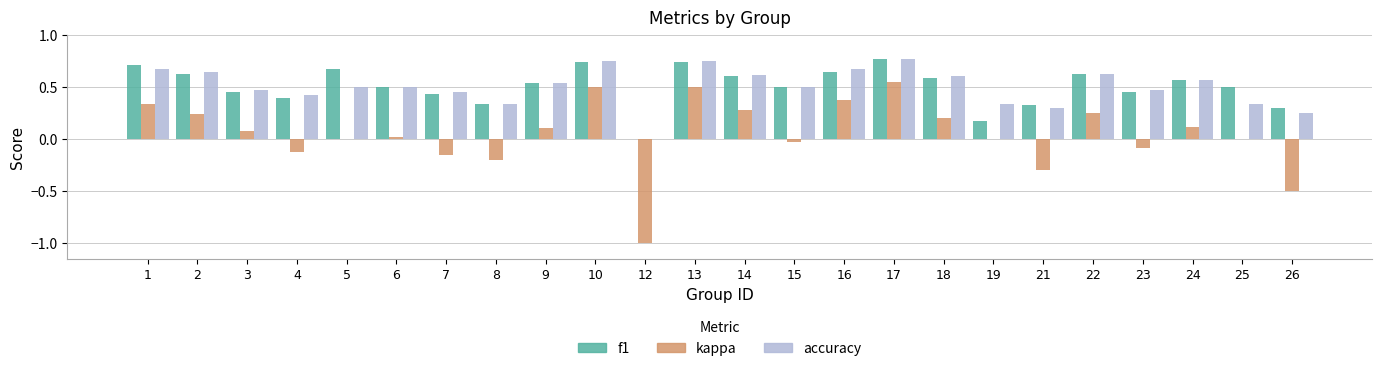

Is the value of kappa at 8 greater than the value of accuracy at 23?

No